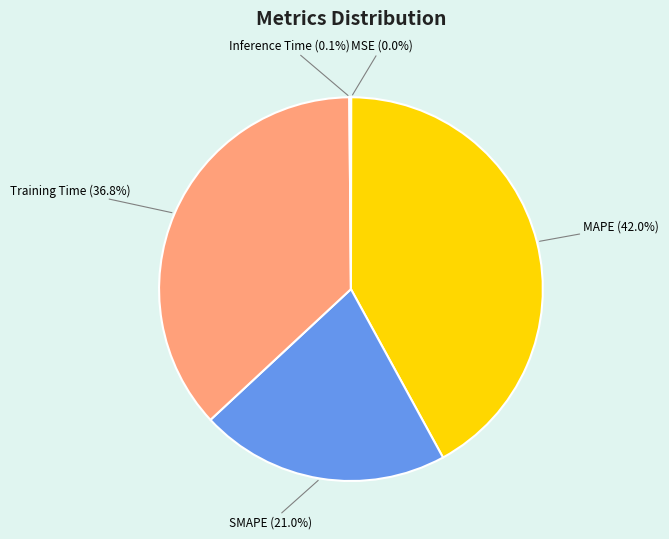

Which category has the biggest portion of the pie?

MAPE